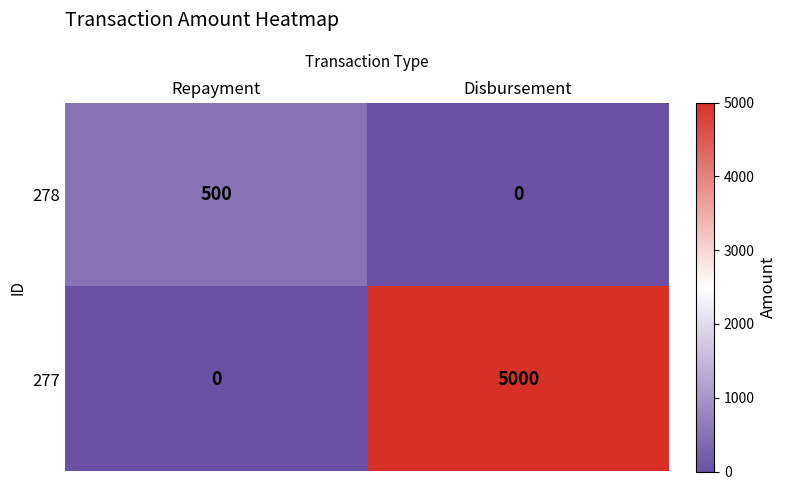

Rank the series by their maximum value, from lowest to highest.

278, 277